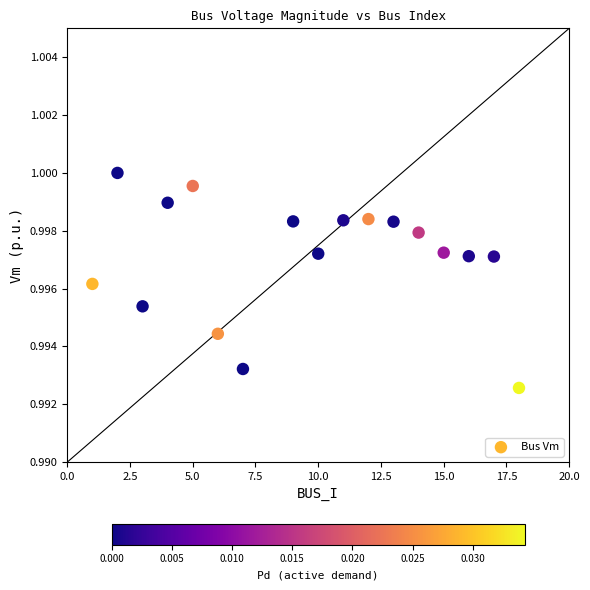

What is the range of X values (max minus min)?

17.0